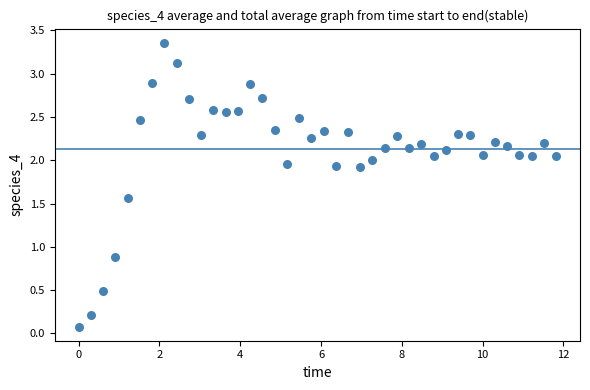

What Y value in the scatter plot is closest to 1?

0.9